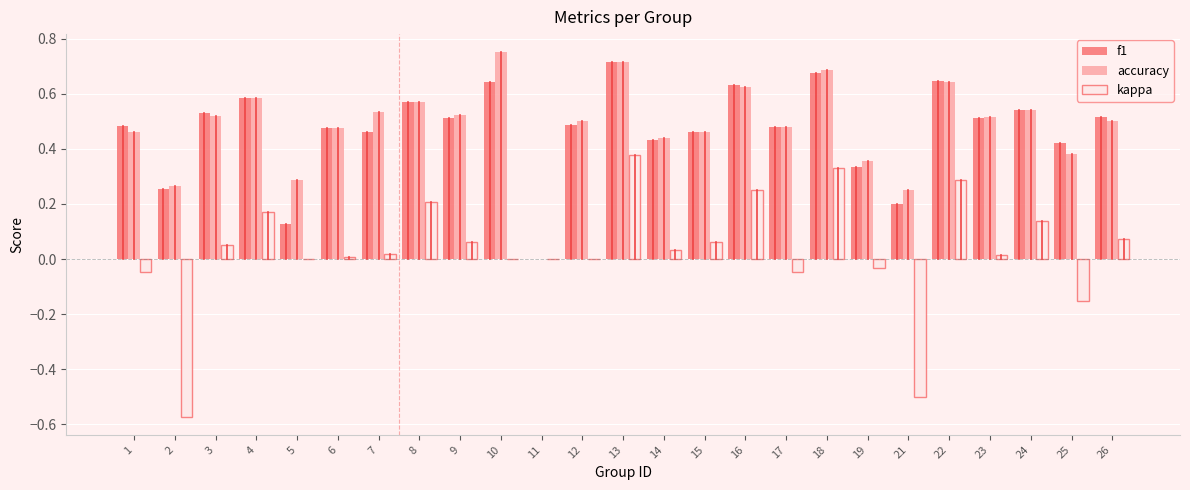

What are all the series names shown in the legend?

f1, accuracy, kappa